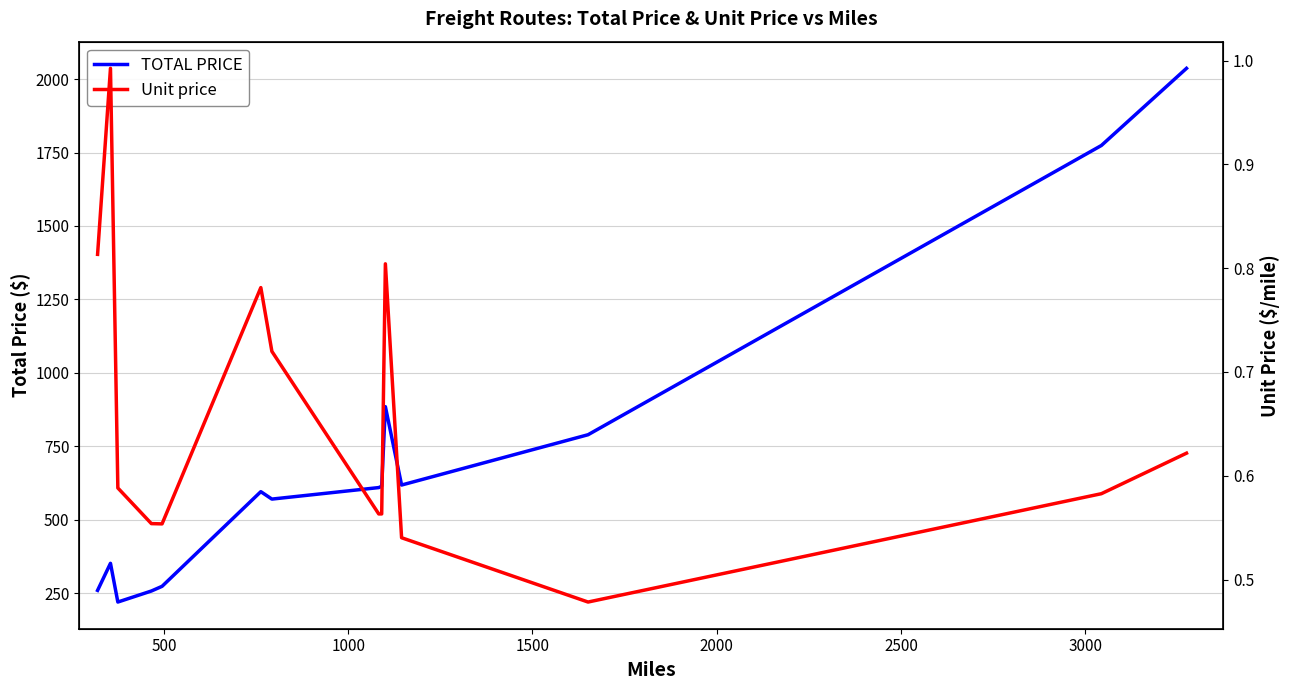

What are all the series names shown in the legend?

TOTAL PRICE, Unit price